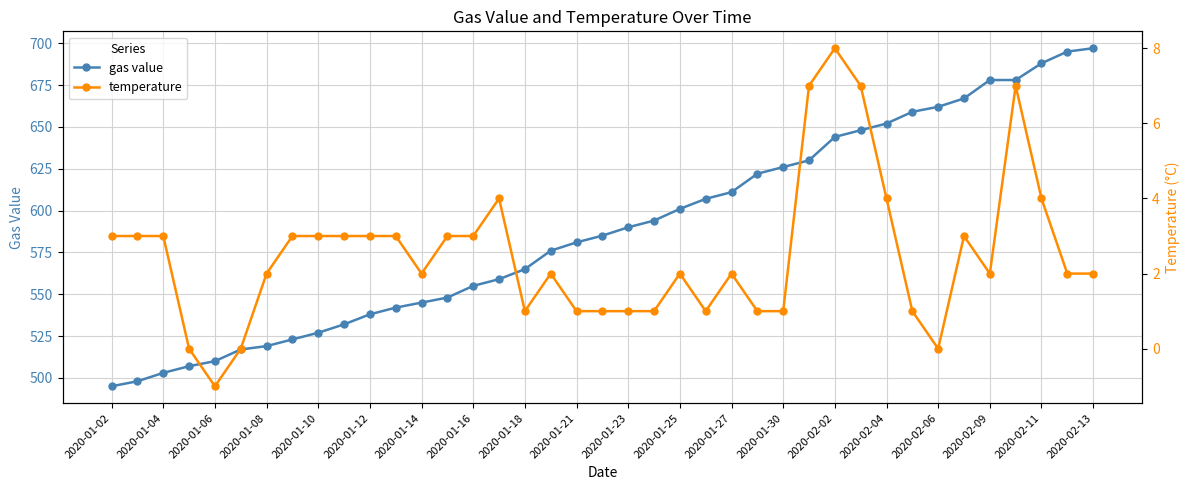

What is the minimum value for gas value?

495